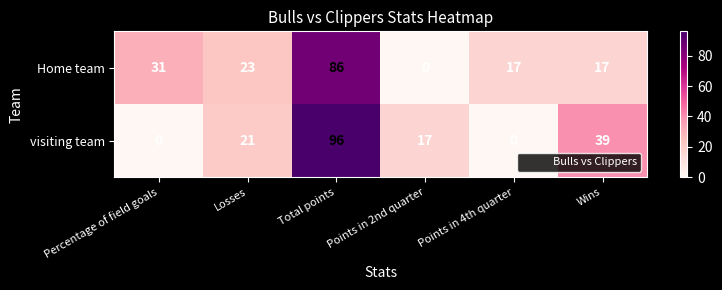

At how many categories does at least one series exceed 2?

6